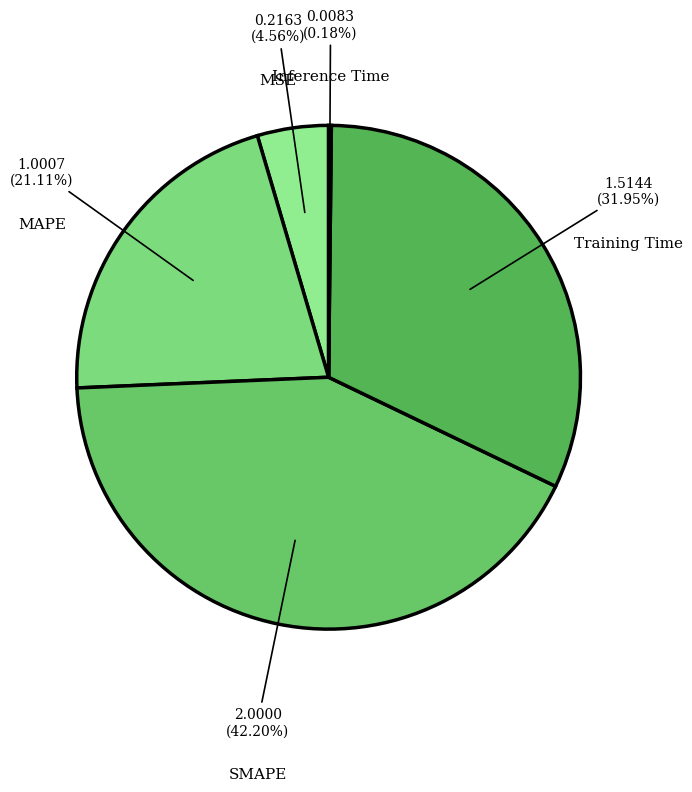

How many segments does this pie chart have?

5